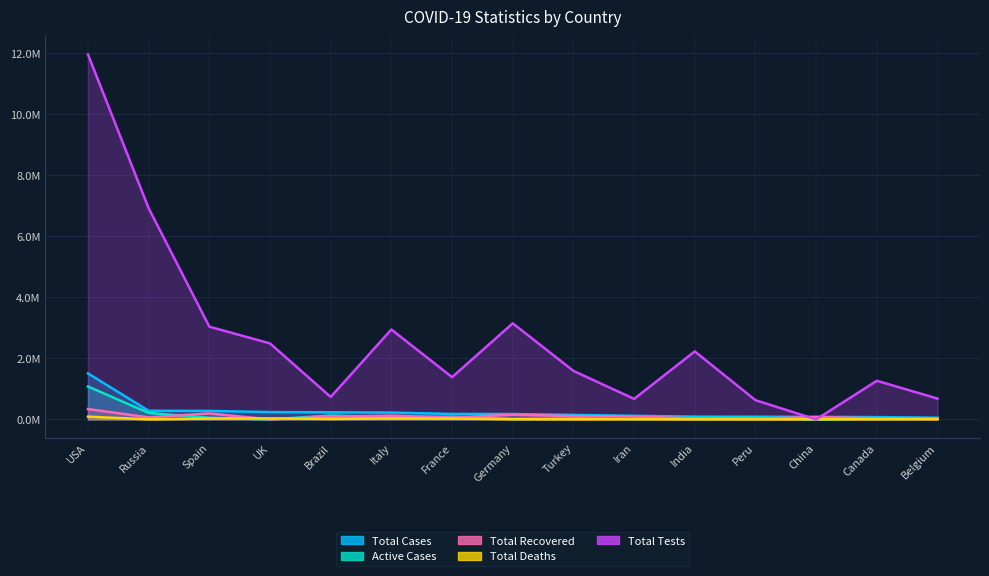

Reading right to left, list all the values displayed in this chart.

Total Cases: Belgium=0.1	Canada=0.1	China=0.1	Peru=0.1	India=0.1	Iran=0.1	Turkey=0.1	Germany=0.2	France=0.2	Italy=0.2	Brazil=0.2	UK=0.2	Spain=0.3	Russia=0.3	USA=1.5
Active Cases: Belgium=0.0	Canada=0.0	China=0.0	Peru=0.1	India=0.1	Iran=0.0	Turkey=0.0	Germany=0.0	France=0.1	Italy=0.1	Brazil=0.1	UK=0.0	Spain=0.1	Russia=0.2	USA=1.1
Total Recovered: Belgium=0.0	Canada=0.0	China=0.1	Peru=0.0	India=0.0	Iran=0.1	Turkey=0.1	Germany=0.2	France=0.1	Italy=0.1	Brazil=0.1	UK=0.0	Spain=0.2	Russia=0.1	USA=0.3
Total Deaths: Belgium=0.0	Canada=0.0	China=0.0	Peru=0.0	India=0.0	Iran=0.0	Turkey=0.0	Germany=0.0	France=0.0	Italy=0.0	Brazil=0.0	UK=0.0	Spain=0.0	Russia=0.0	USA=0.1
Total Tests: Belgium=0.7	Canada=1.3	China=0.0	Peru=0.6	India=2.2	Iran=0.7	Turkey=1.6	Germany=3.1	France=1.4	Italy=2.9	Brazil=0.7	UK=2.5	Spain=3.0	Russia=6.9	USA=12.0